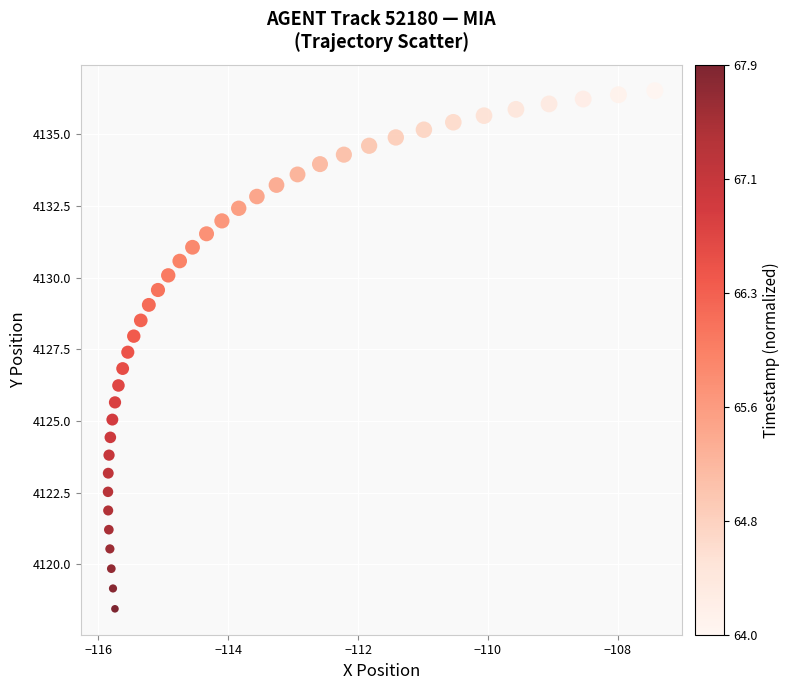

What is the range of Y values (max minus min)?

18.1